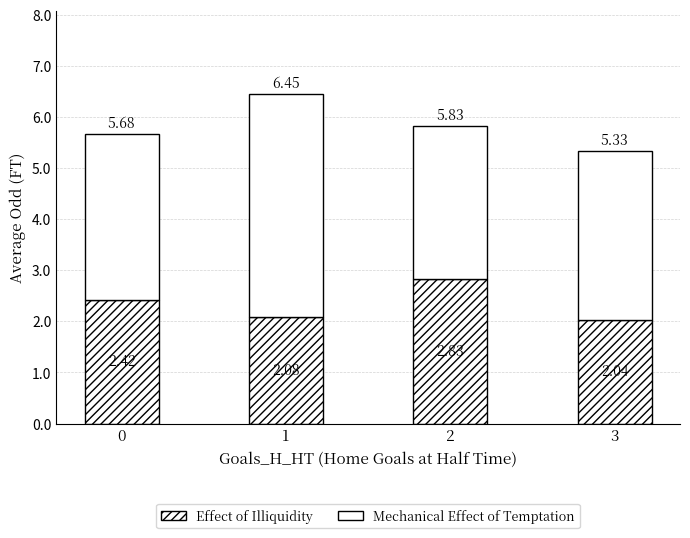

What is the sum of the Effect of Illiquidity values at 1 and 0?

4.5